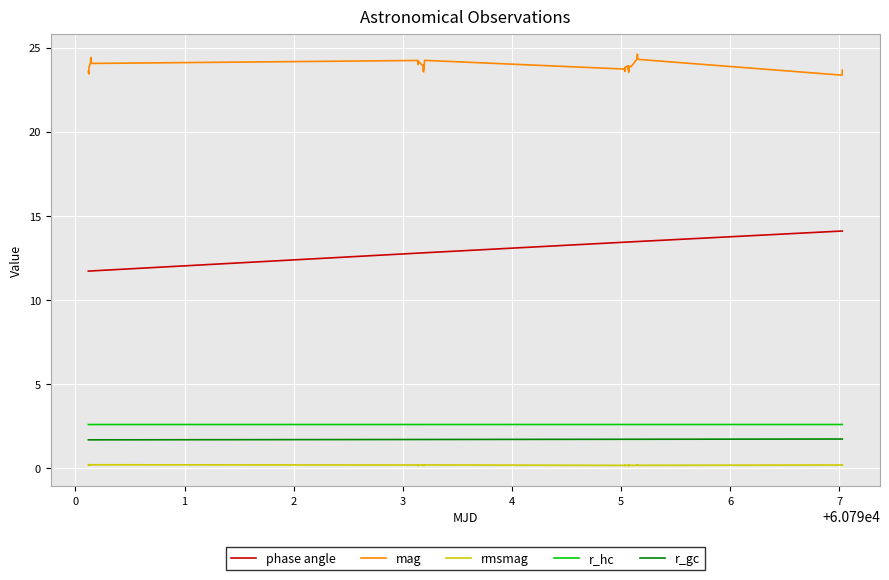

What are all the series names shown in the legend?

phase angle, mag, rmsmag, r_hc, r_gc